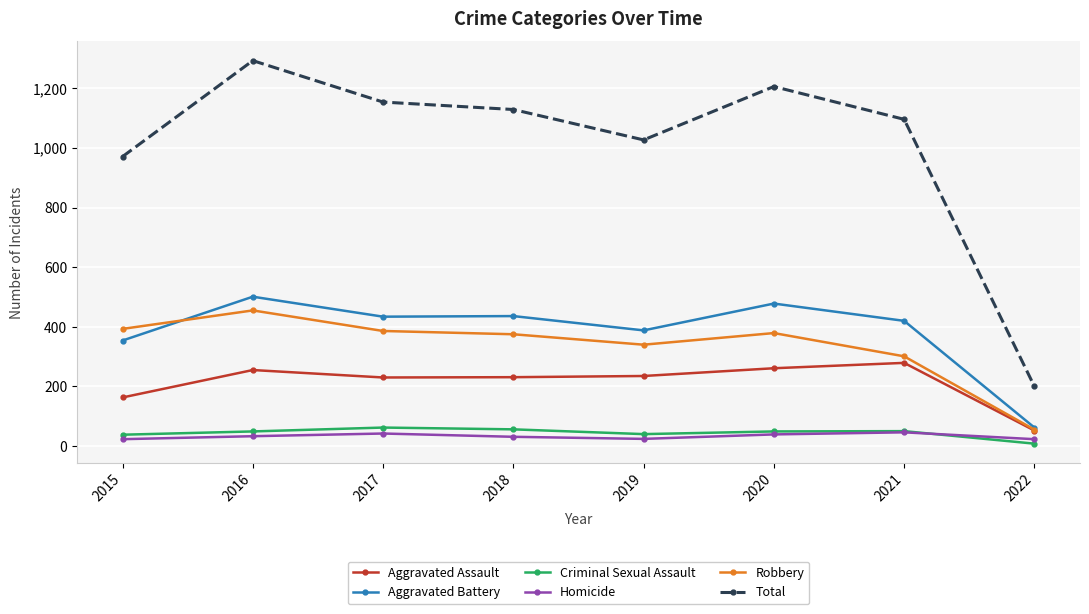

What is the total value across all series at 2022?

400